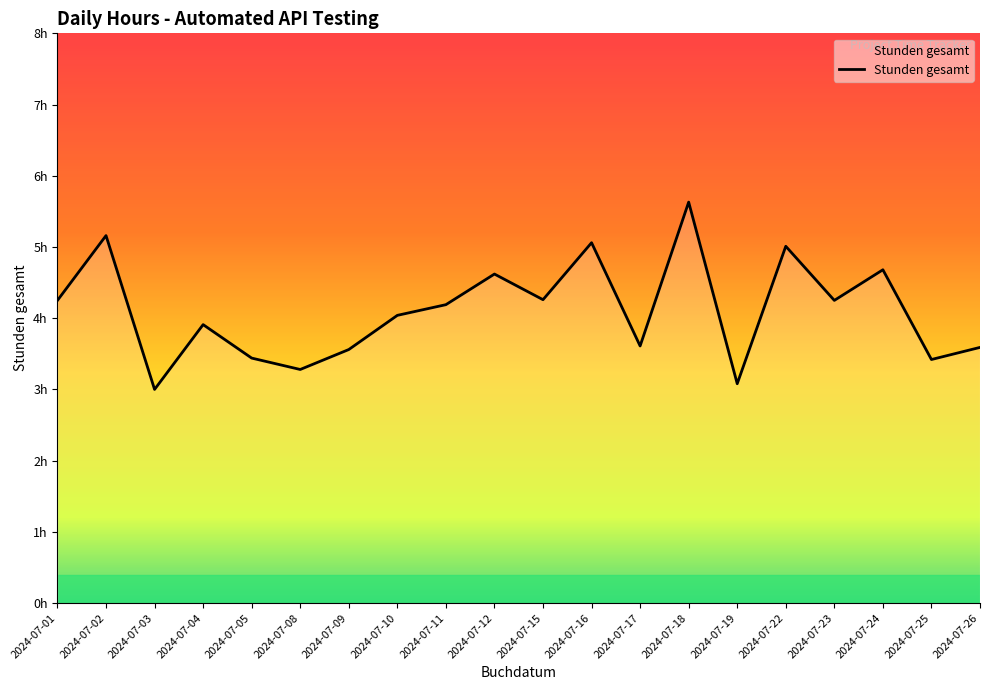

What is the sum of all values?

82.0